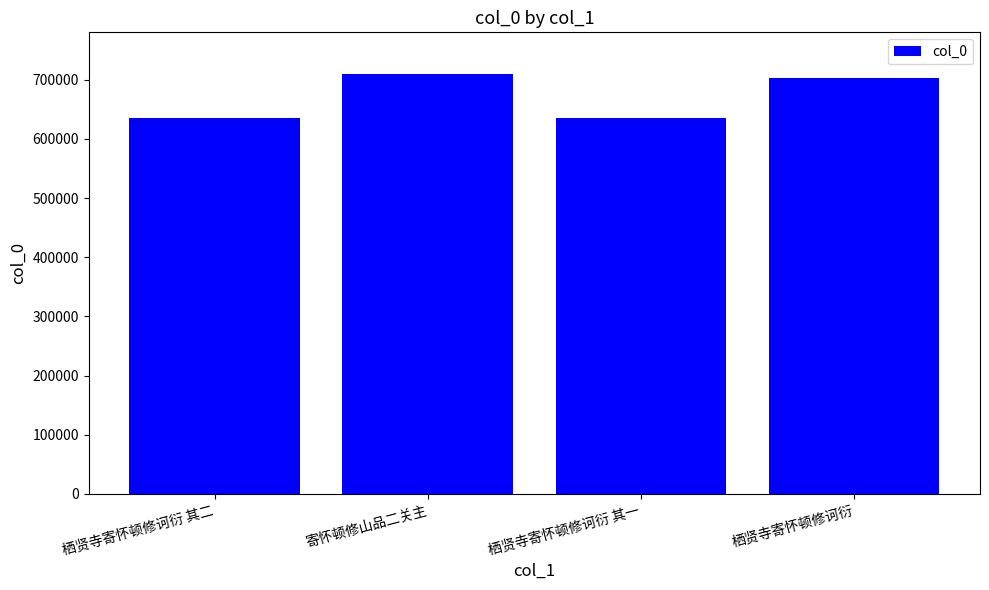

What is the ratio of the value at 栖贤寺寄怀顿修诃衍 其一 to the value at 栖贤寺寄怀顿修诃衍 其二?

1.0